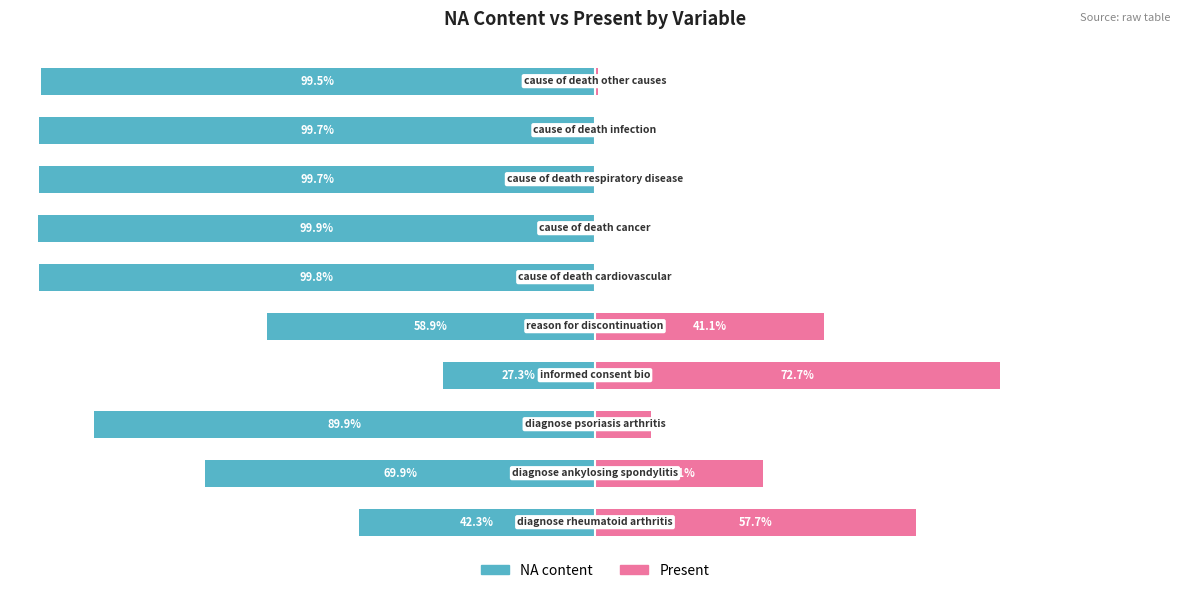

What is the average value of the NA content series?

-78.7